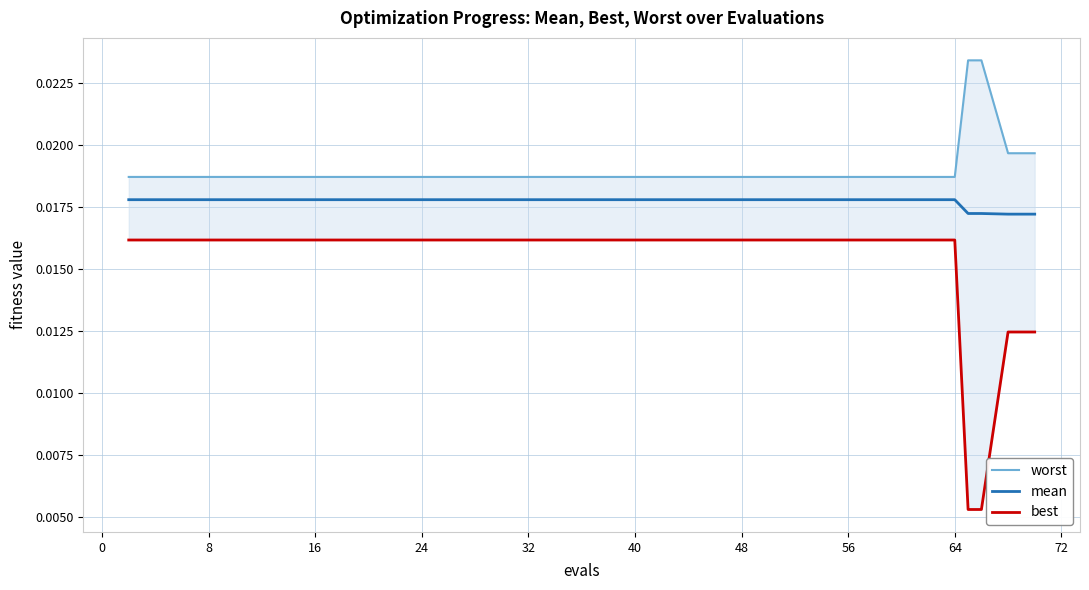

True or false: mean and best intersect in this chart.

False